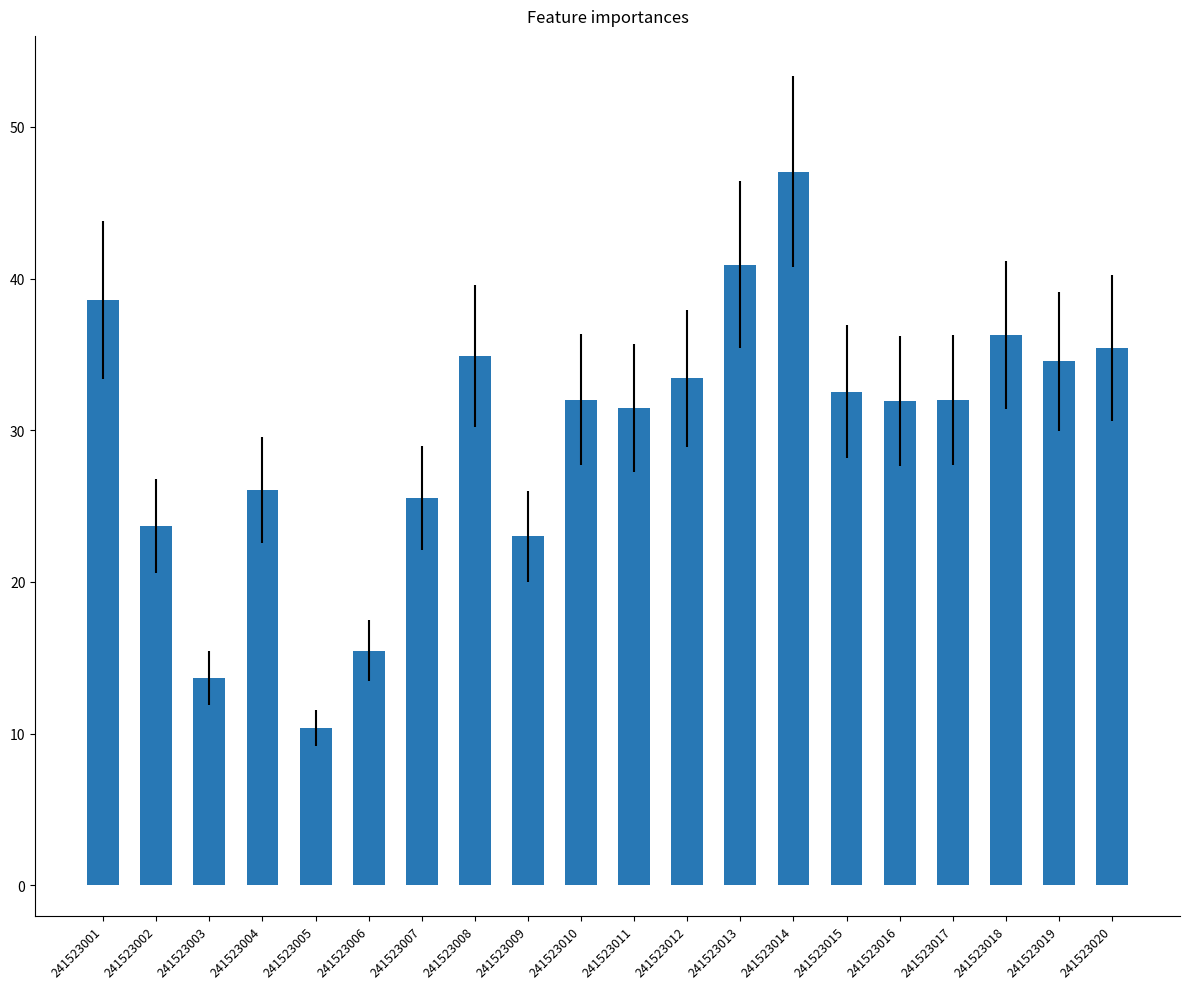

True or false: the data shows 44.4 at 241523015.

False